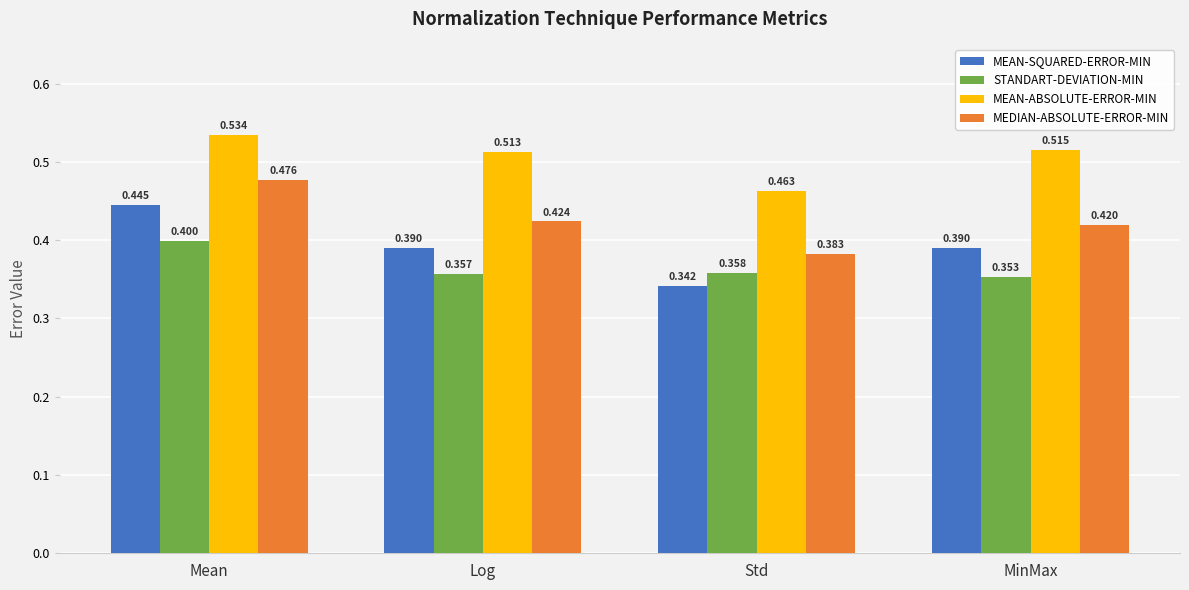

At which category is the sum across all series the highest?

Mean